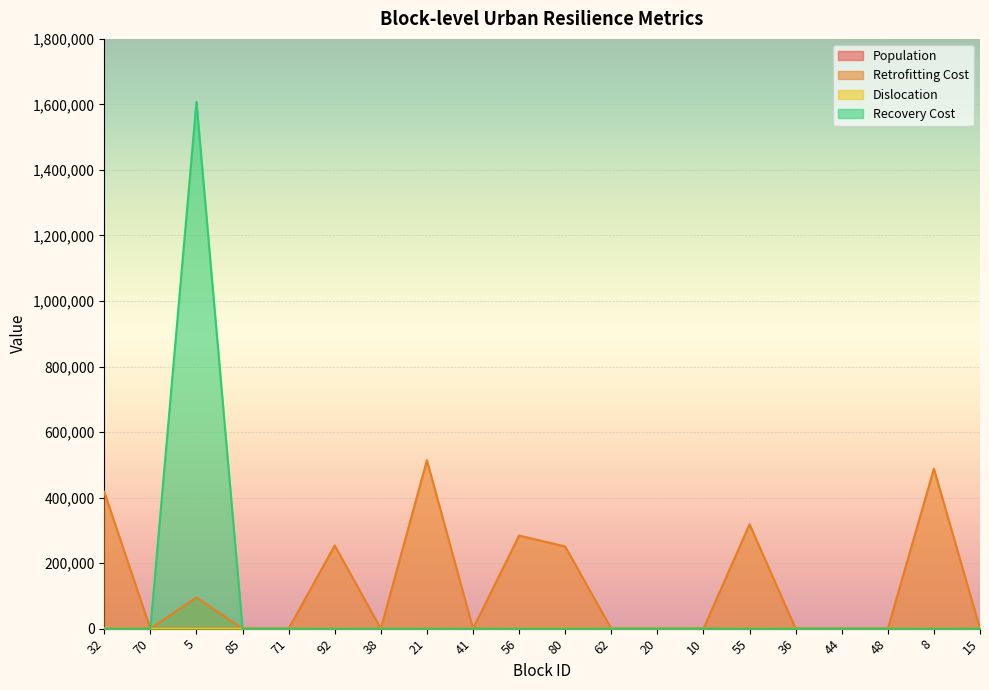

True or false: Recovery Cost has more than 0 points higher than both neighbors.

True